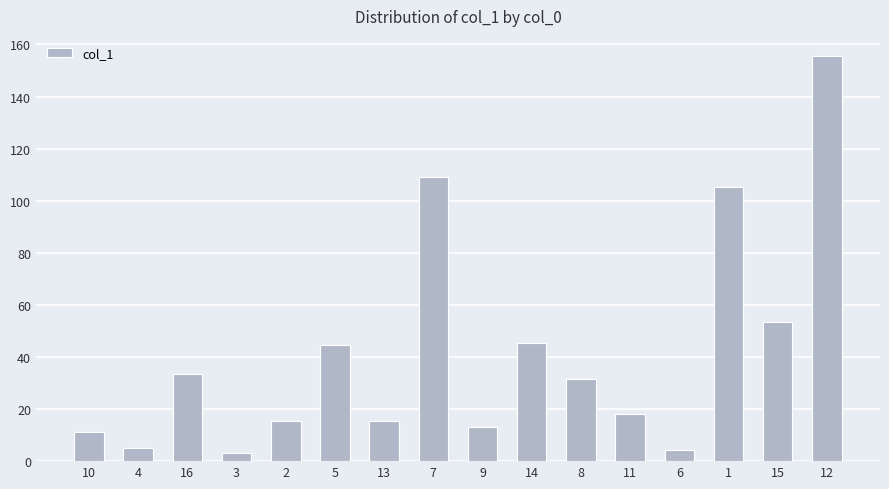

What is the average value?

41.5